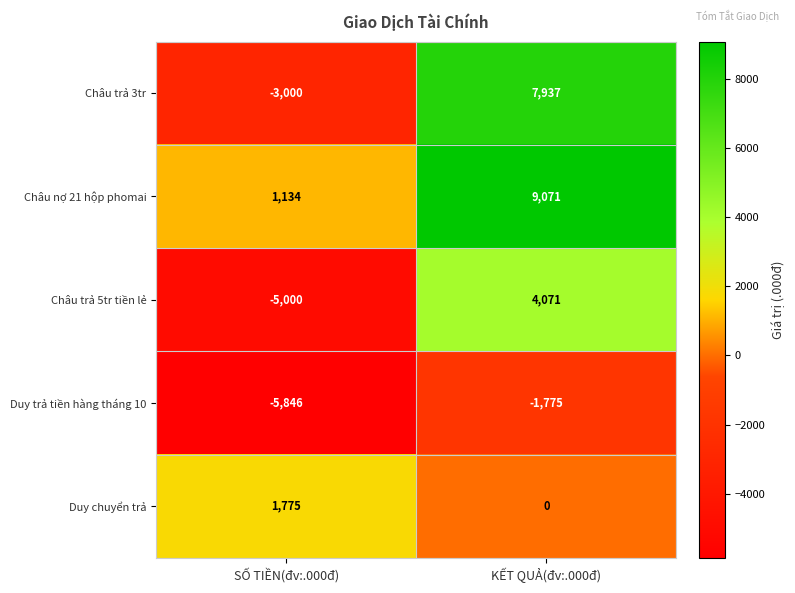

Reading left to right, list all the values displayed in this chart.

Châu trả 3tr: SỐ TIỀN(đv:.000đ)=-3000	KẾT QUẢ(đv:.000đ)=7937
Châu nợ 21 hộp phomai: SỐ TIỀN(đv:.000đ)=1134	KẾT QUẢ(đv:.000đ)=9071
Châu trả 5tr tiền lẻ: SỐ TIỀN(đv:.000đ)=-5000	KẾT QUẢ(đv:.000đ)=4071
Duy trả tiền hàng tháng 10: SỐ TIỀN(đv:.000đ)=-5846	KẾT QUẢ(đv:.000đ)=-1775
Duy chuyển trả: SỐ TIỀN(đv:.000đ)=1775	KẾT QUẢ(đv:.000đ)=0